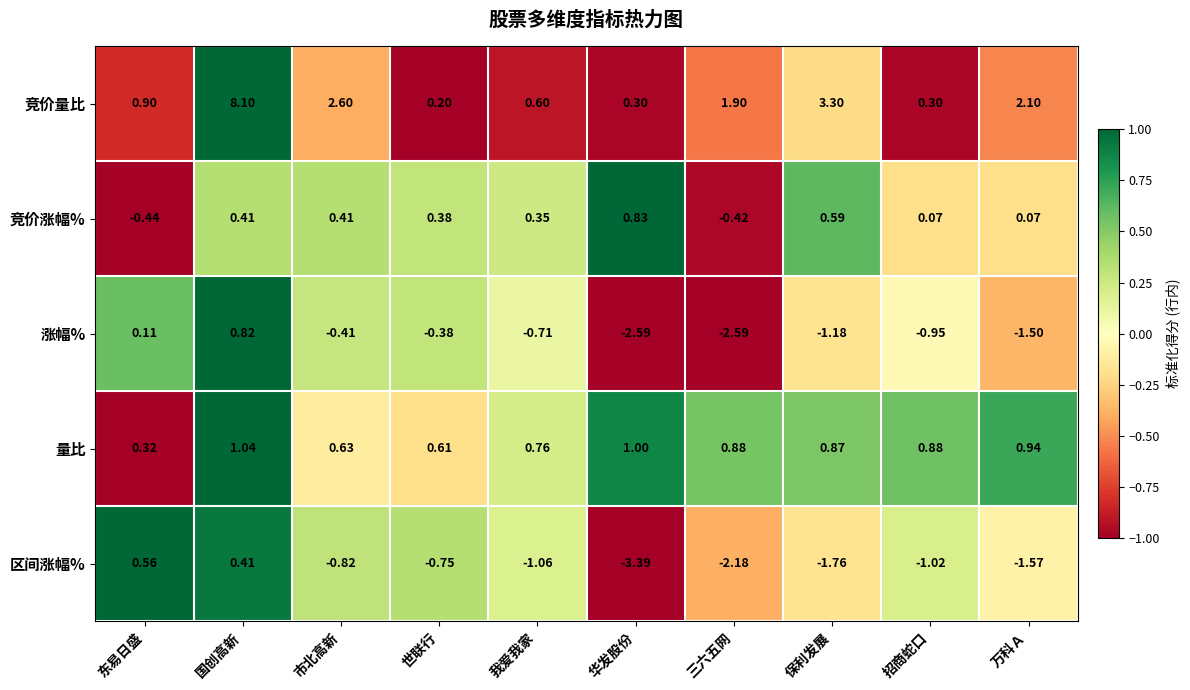

Which series has the largest range (max minus min)?

竞价量比